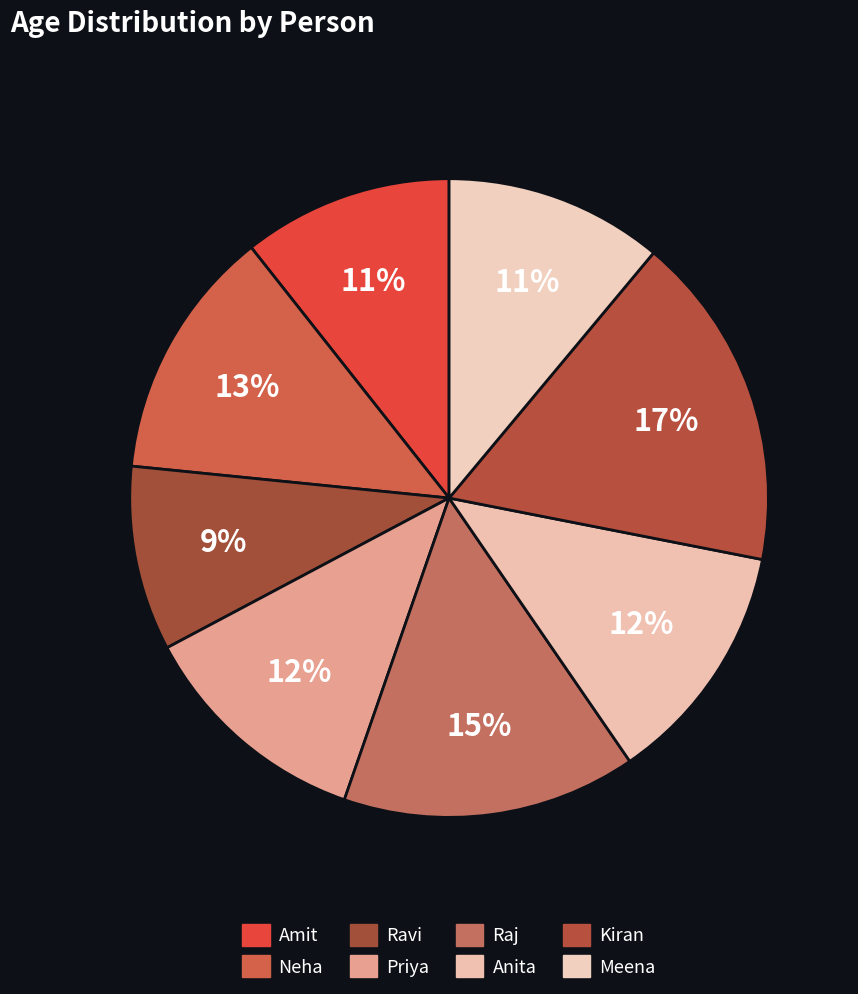

What is the ratio of the value at Raj to the value at Amit?

1.4